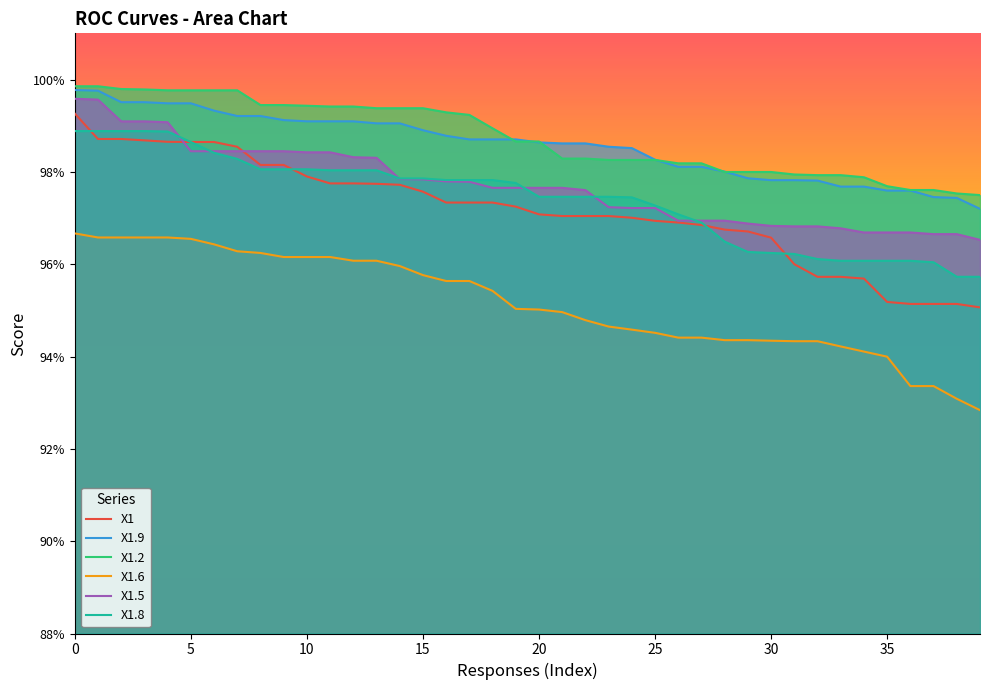

The value of X1.5 at 36 is 1.7. True or false?

False